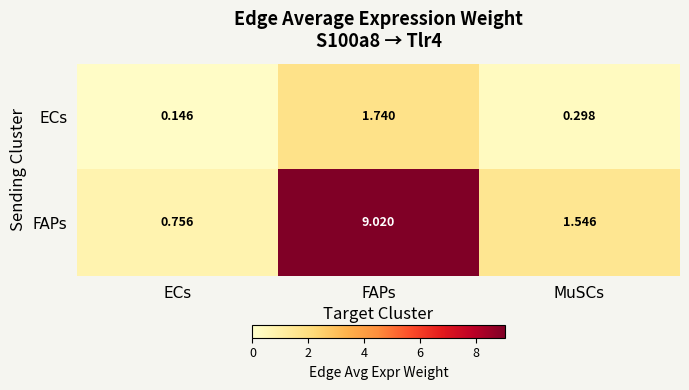

Where does the FAPs series first go above 1?

FAPs